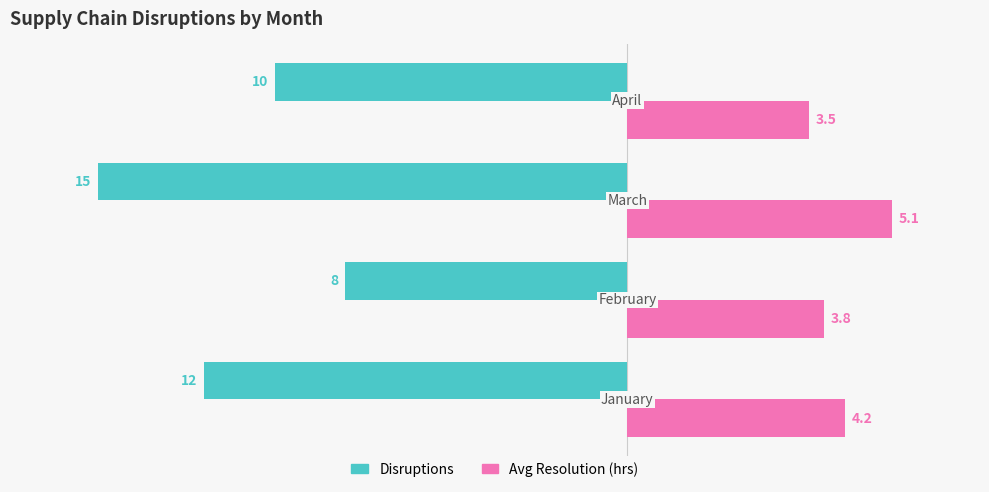

At how many categories does at least one series exceed 1?

4